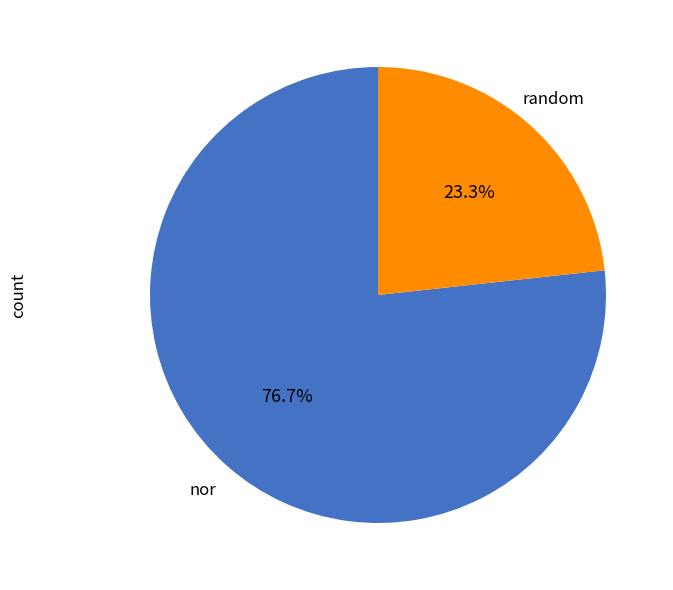

Which slice is the largest?

nor